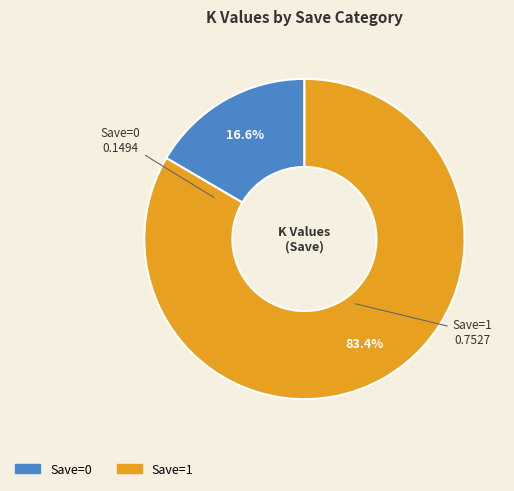

Is there any slice that represents more than half of the pie?

Yes